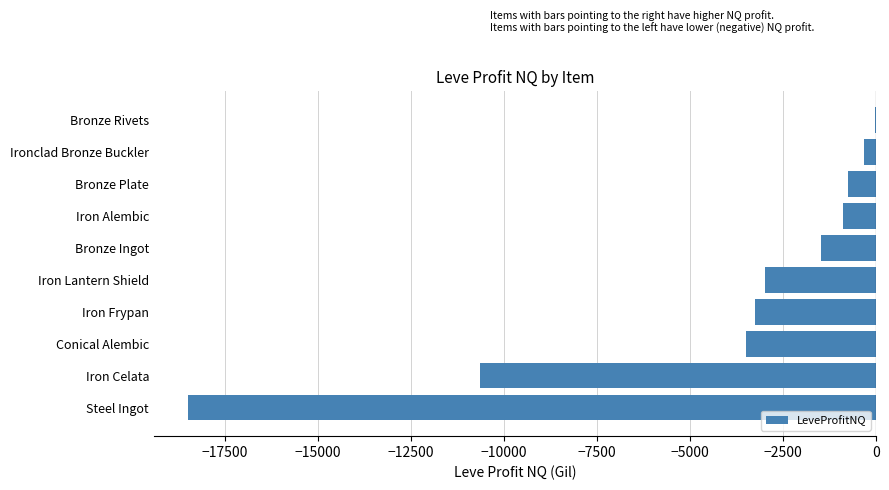

Is it true that the value at Steel Ingot is -7962.8?

False